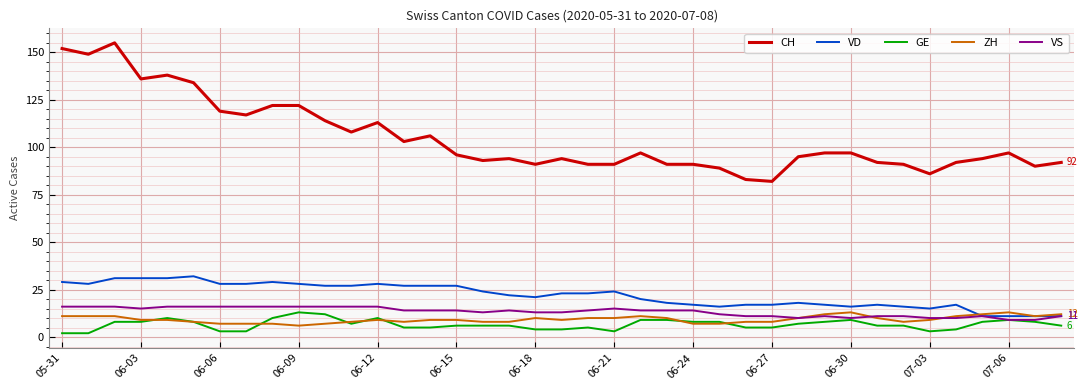

Which series has the largest total across all categories?

CH